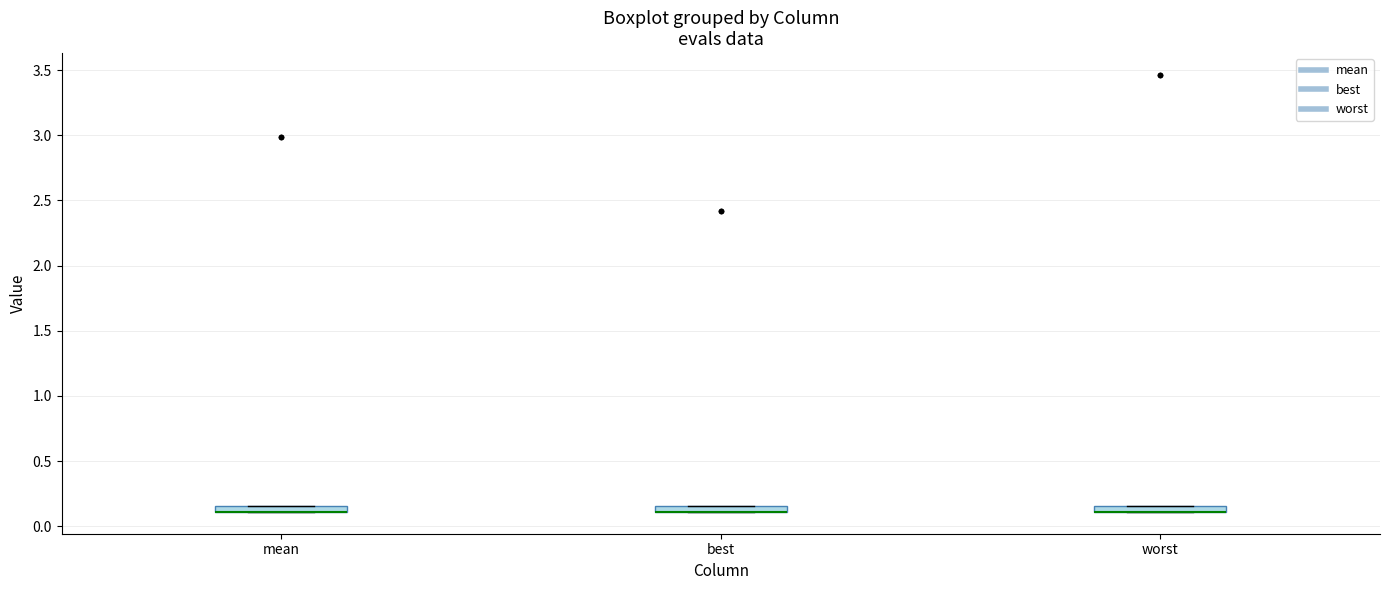

Where is the lower edge of the box for best on the y-axis? The values are not printed on the chart, so give them approximately, as read against the axis.

0.10